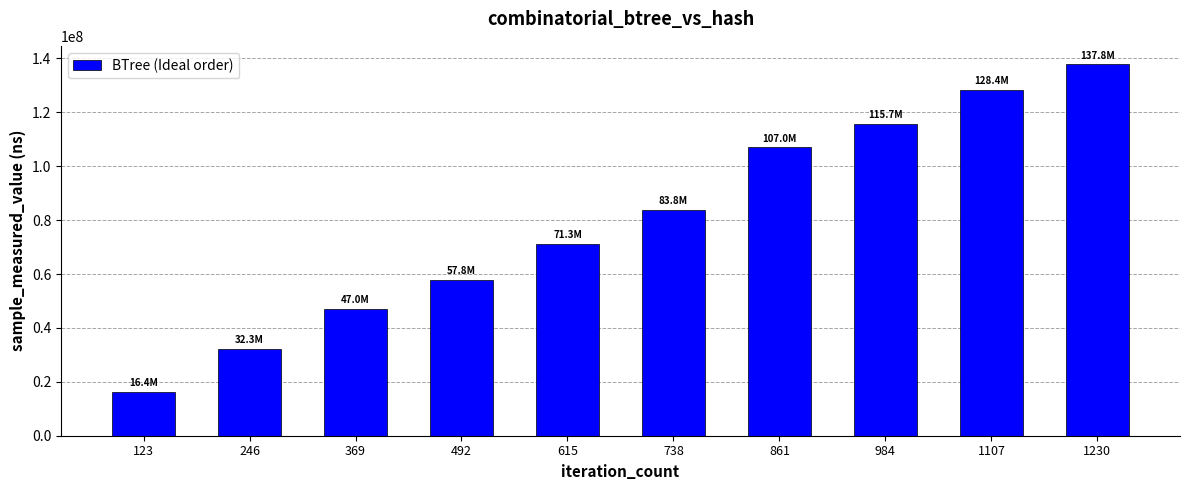

Reading left to right, extract all data points from this chart.

16382604	32257540	46972162	57782210	71298391	83808015	107009525	115667364	128407957	137808080